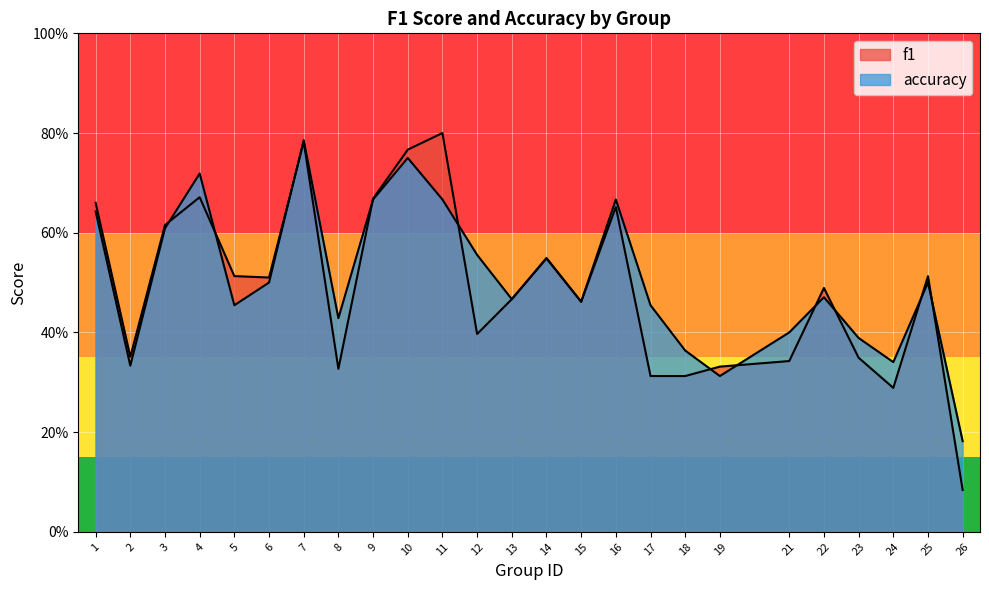

Rank the categories by f1 value from lowest to highest.

26, 24, 17, 18, 8, 19, 21, 23, 2, 12, 15, 13, 22, 6, 25, 5, 14, 3, 16, 1, 9, 4, 10, 7, 11